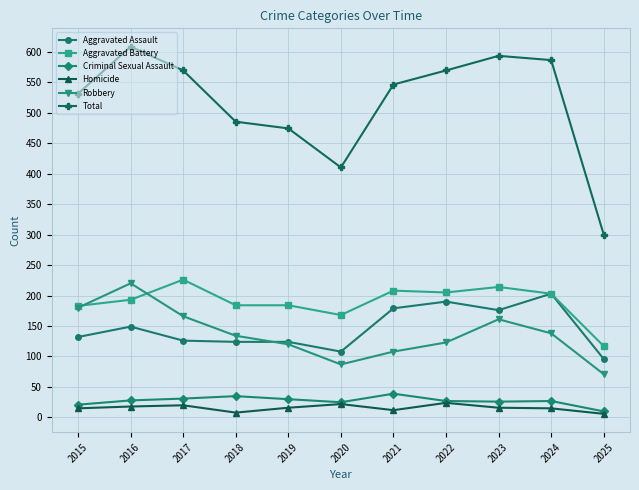

In Total, how many points are higher than both neighbors (excluding endpoints)?

2